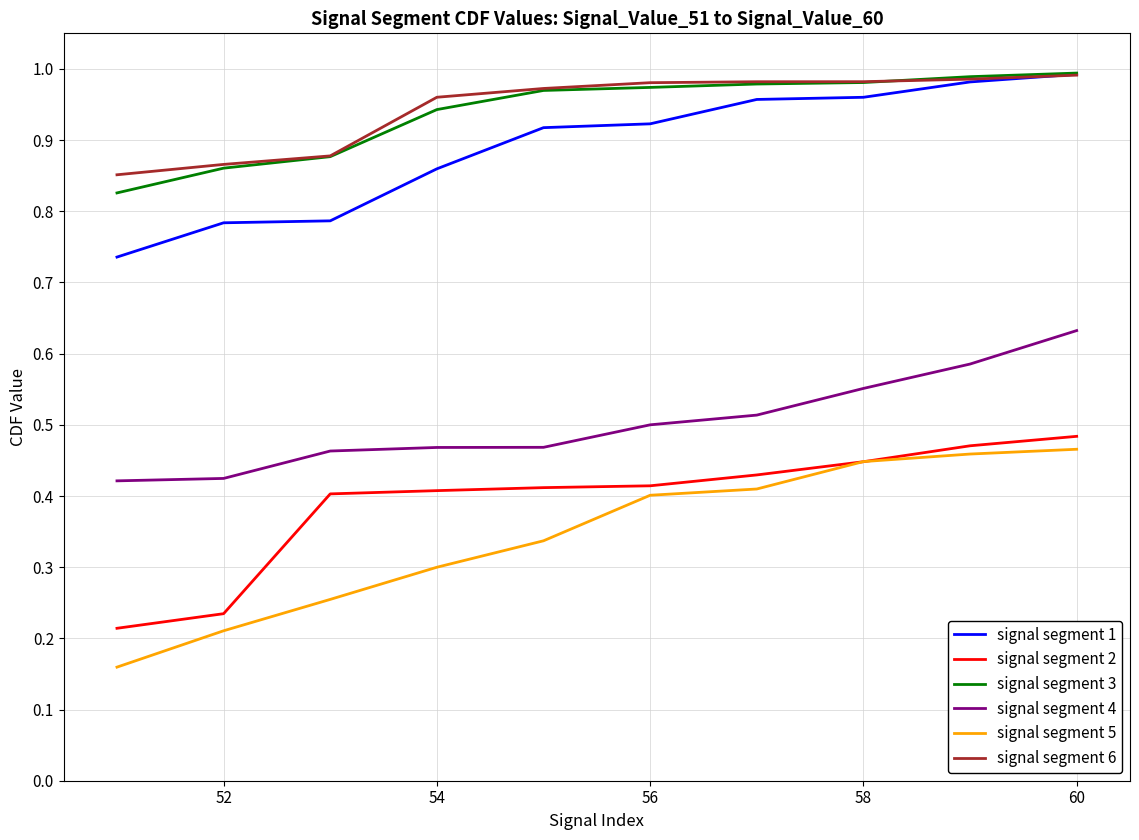

Which series has the widest spread of values?

signal segment 5